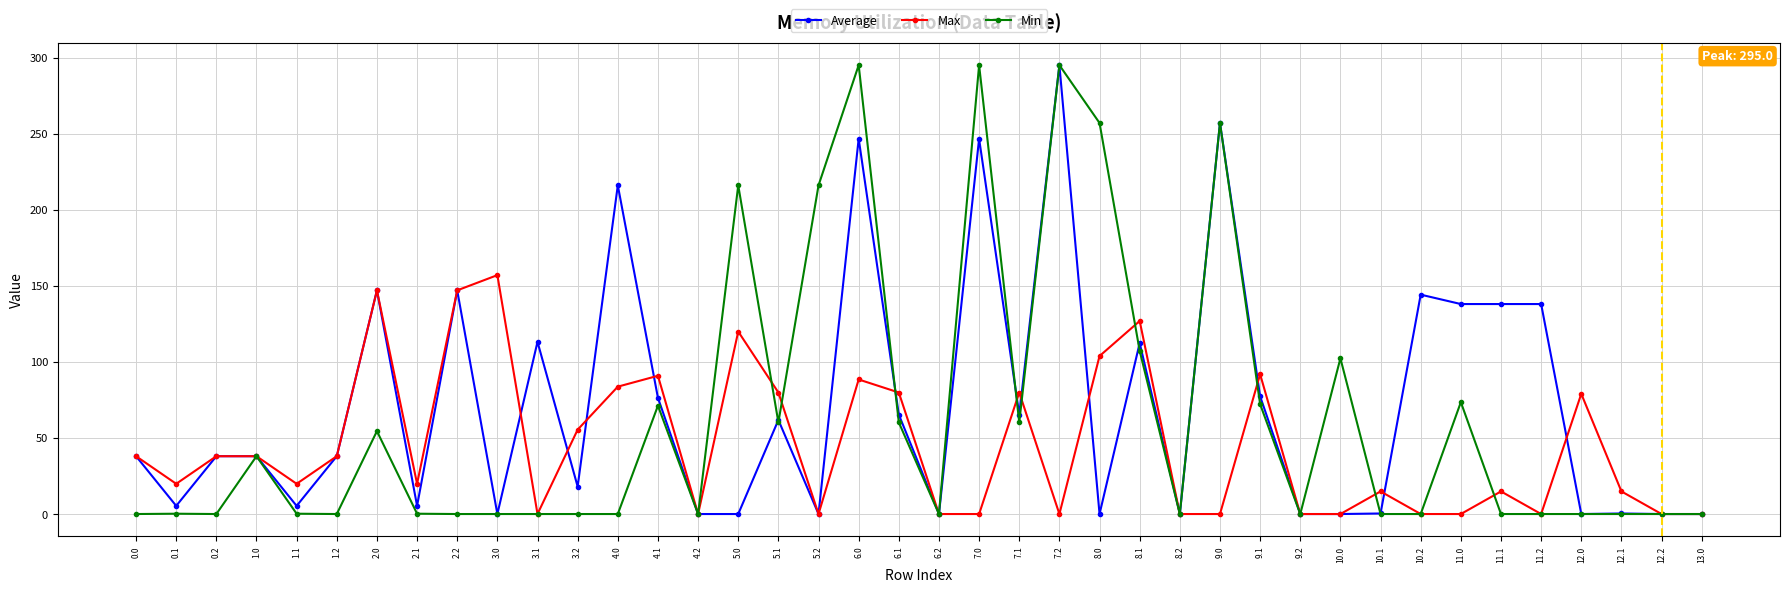

Which series has the largest total across all categories?

Average